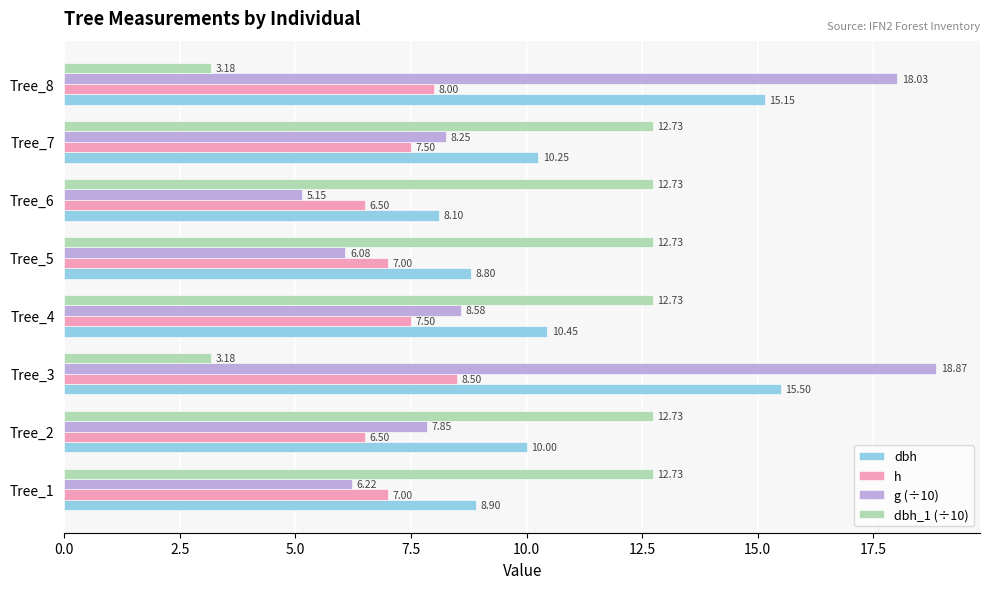

What are all the series names shown in the legend?

dbh, h, g (÷10), dbh_1 (÷10)